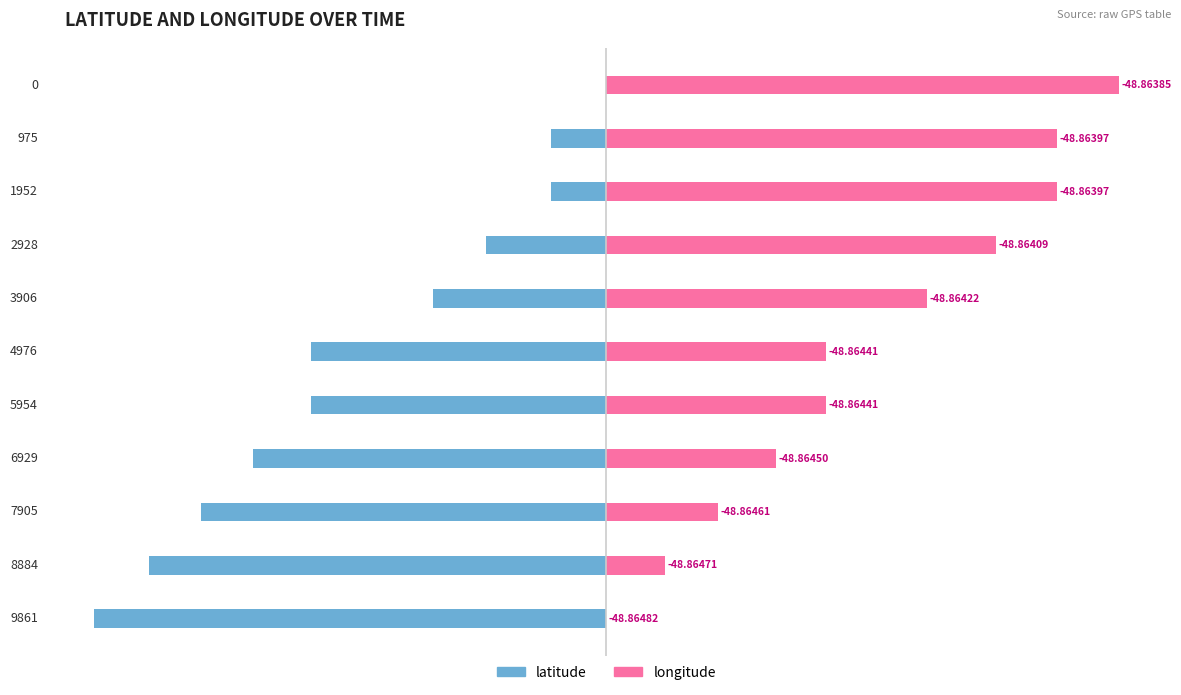

The value of longitude at 0 is 58.8. True or false?

False